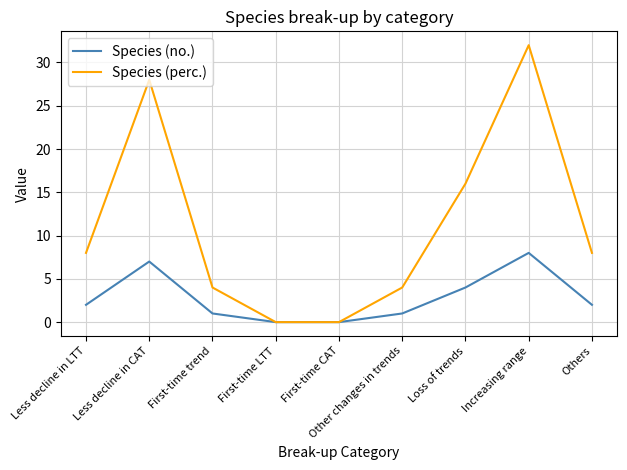

How many lines are shown in the chart?

2